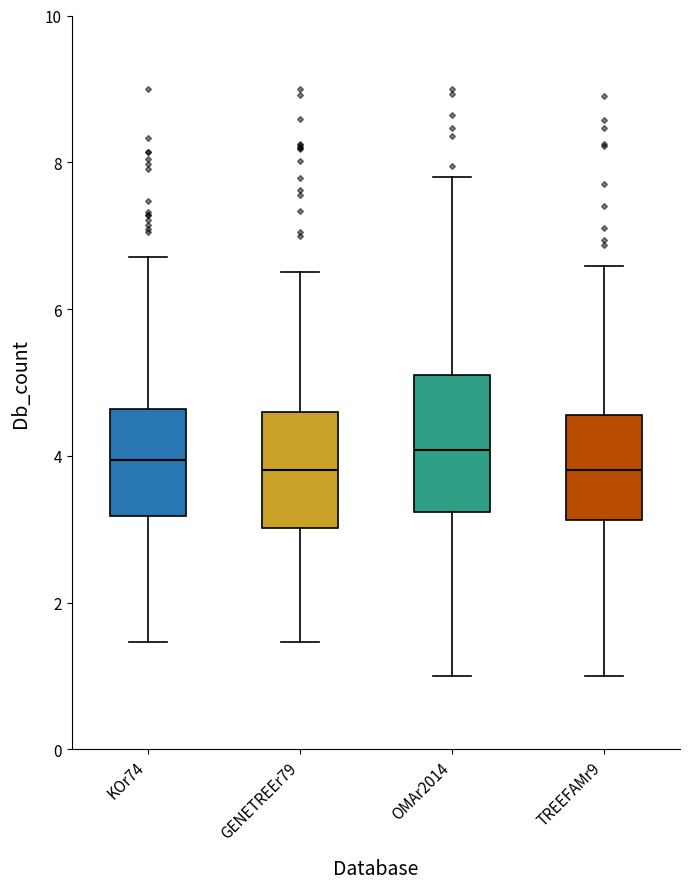

Reading left to right, read every box against the y-axis: the position of its median line, the range the box covers, and the ends of its whiskers. The values are not printed on the chart, so give them approximately, as read against the axis.

KOr74: median 4.0, box 3.2 to 4.6, whiskers 1.4 to 6.8
GENETREEr79: median 3.8, box 3.0 to 4.6, whiskers 1.4 to 6.6
OMAr2014: median 4.0, box 3.2 to 5.0, whiskers 1.0 to 7.8
TREEFAMr9: median 3.8, box 3.2 to 4.6, whiskers 1.0 to 6.6